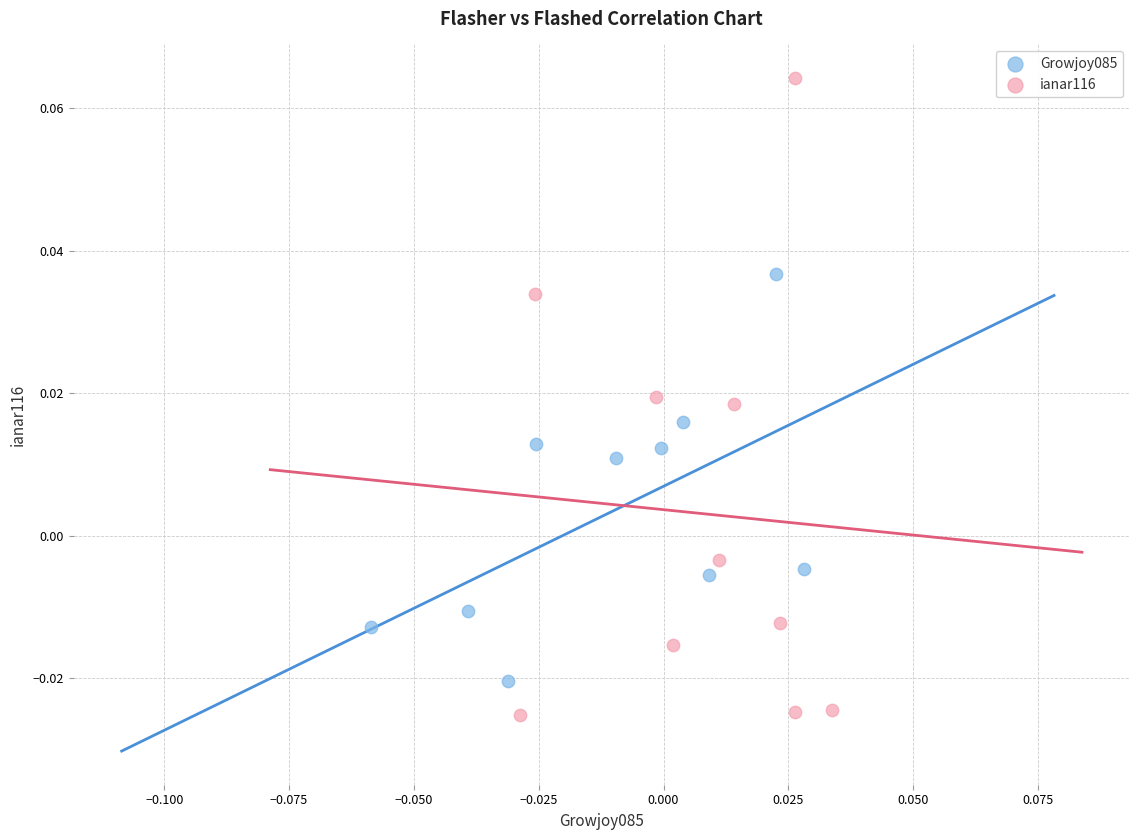

What are all the series names shown in the legend?

Growjoy085, ianar116